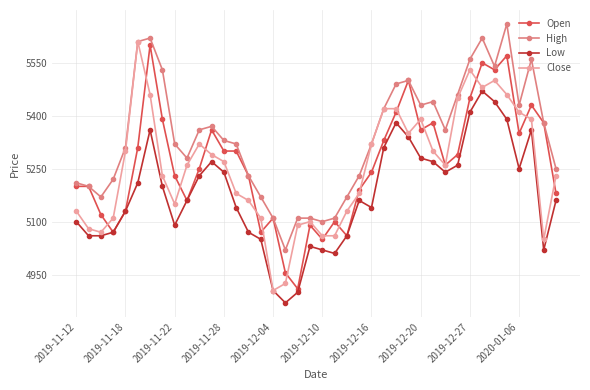

What is the smallest value displayed?

4870